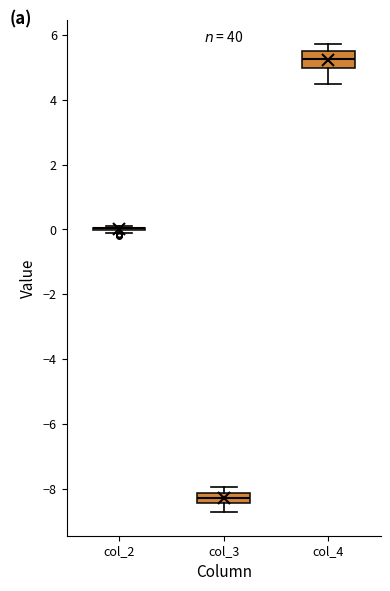

Reading left to right, read every box against the y-axis: the position of its median line, the range the box covers, and the ends of its whiskers. The values are not printed on the chart, so give them approximately, as read against the axis.

col_2: box collapsed to a line at 0.0, whiskers 0.0 to 0.2
col_3: median -8.2 (inside the box), box -8.4 to -8.2, whiskers -8.8 to -8.0
col_4: median 5.2, box 5.0 to 5.4, whiskers 4.4 to 5.8